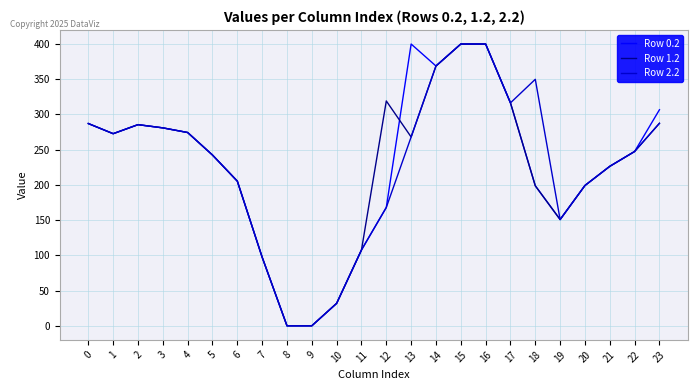

Is the value of Row 0.2 at 19 greater than the value of Row 1.2 at 7?

Yes